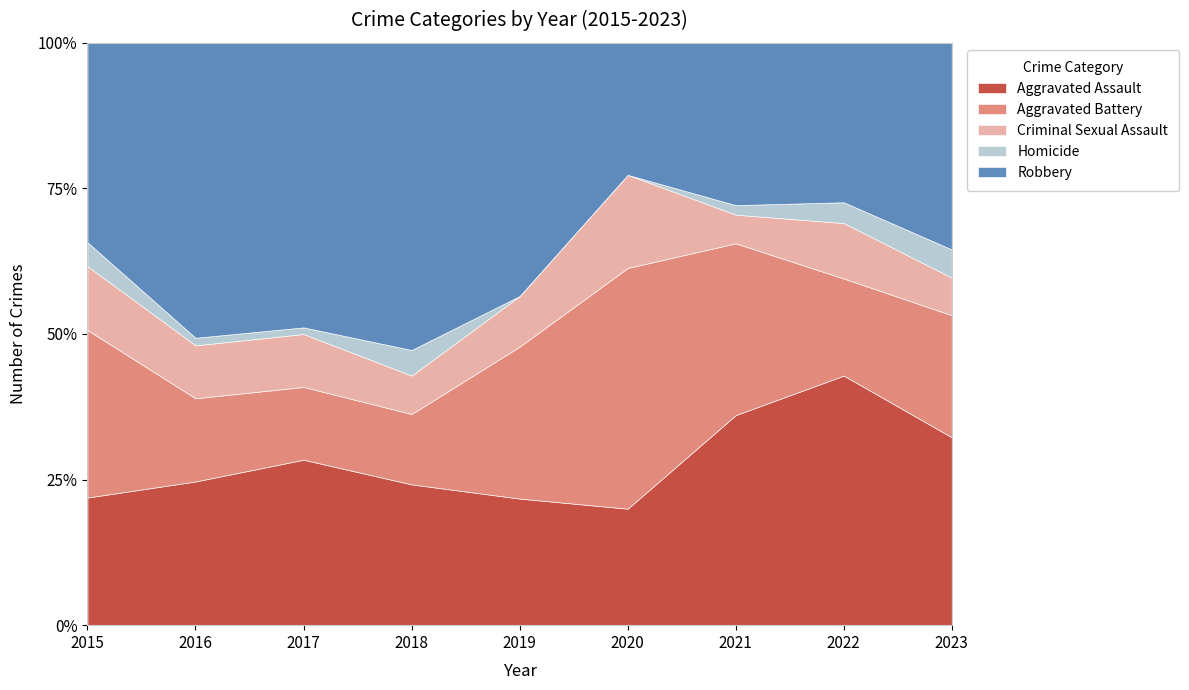

Rank the series by their average value, from lowest to highest.

Homicide, Criminal Sexual Assault, Aggravated Battery, Aggravated Assault, Robbery